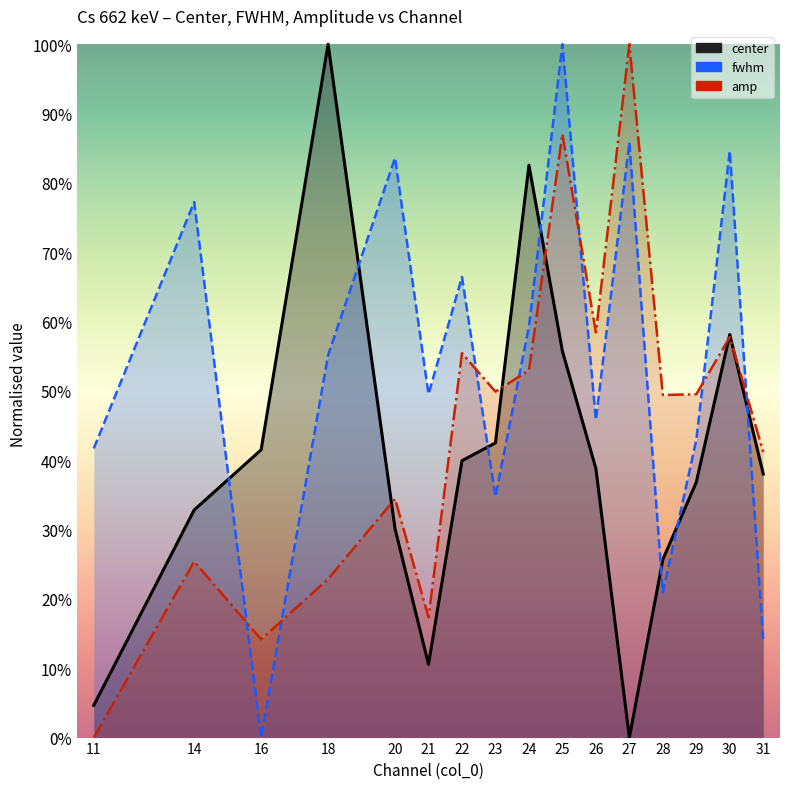

Between 14 and 20, which is larger?

14